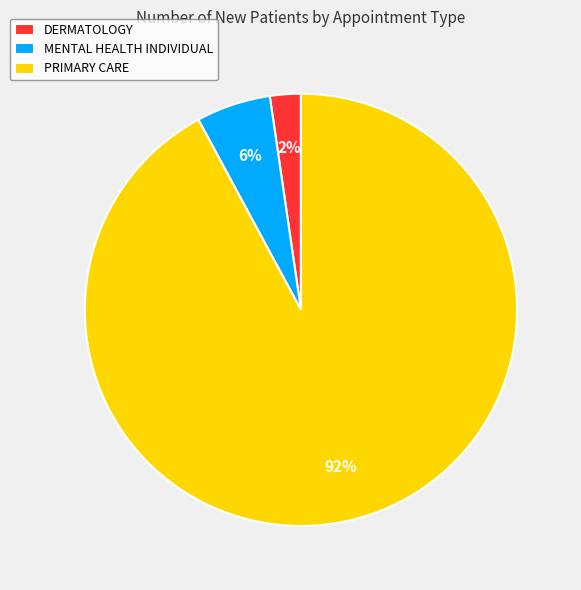

Does PRIMARY CARE account for over 50% of the chart?

Yes